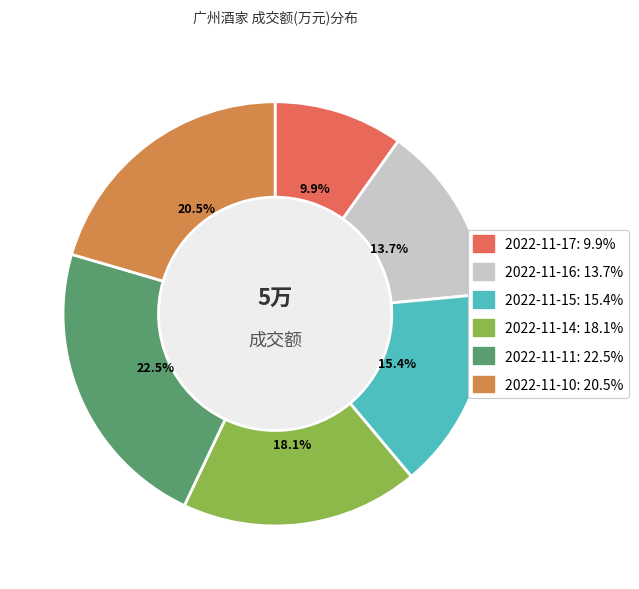

True or false: 2022-11-14 accounts for 18% of the total.

True